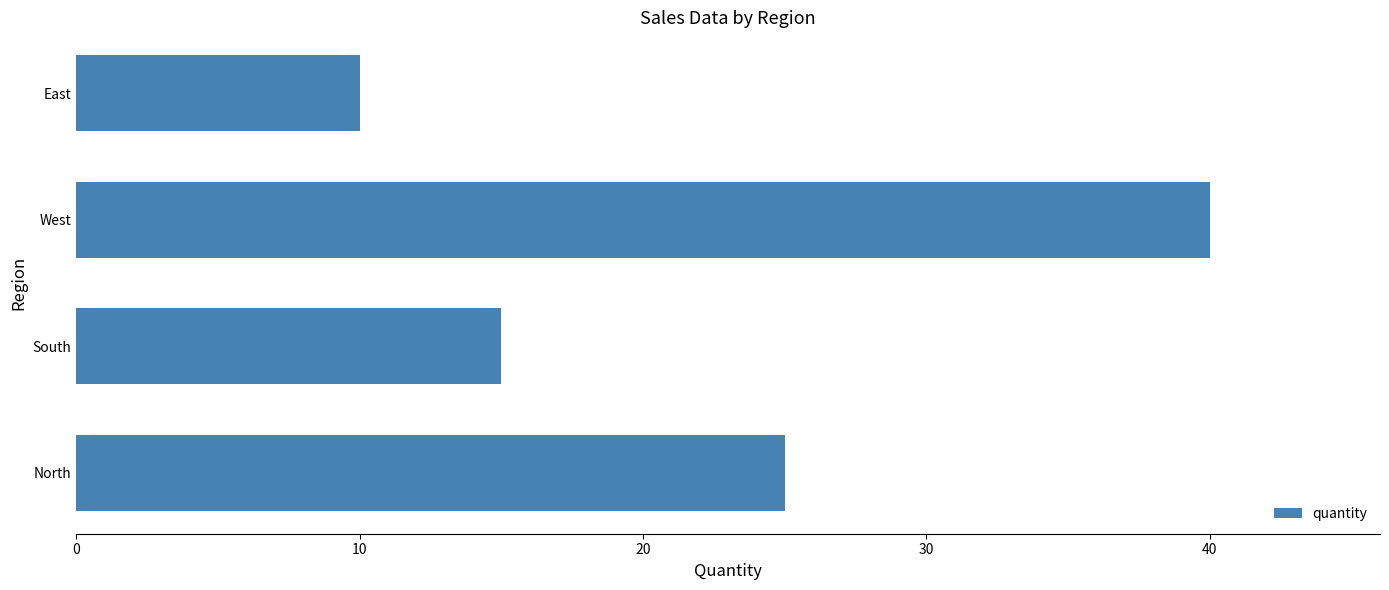

Are the bars grouped side by side (vs. stacked)?

No